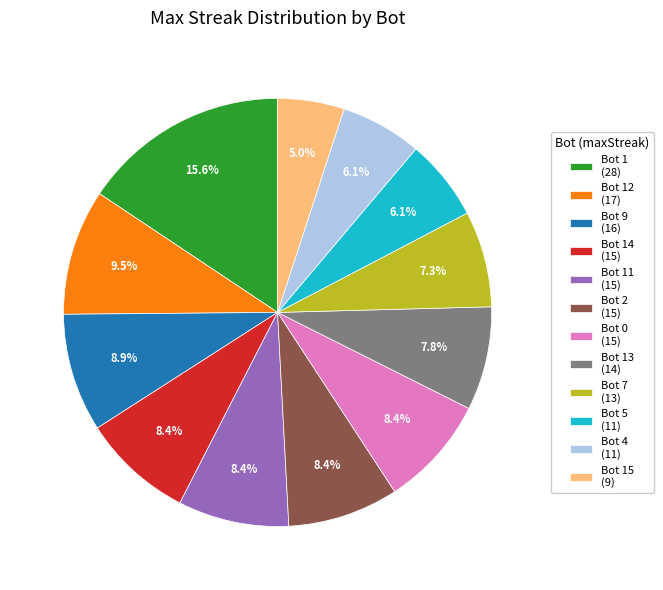

Which category has the smallest portion of the pie?

Bot 15 (9)